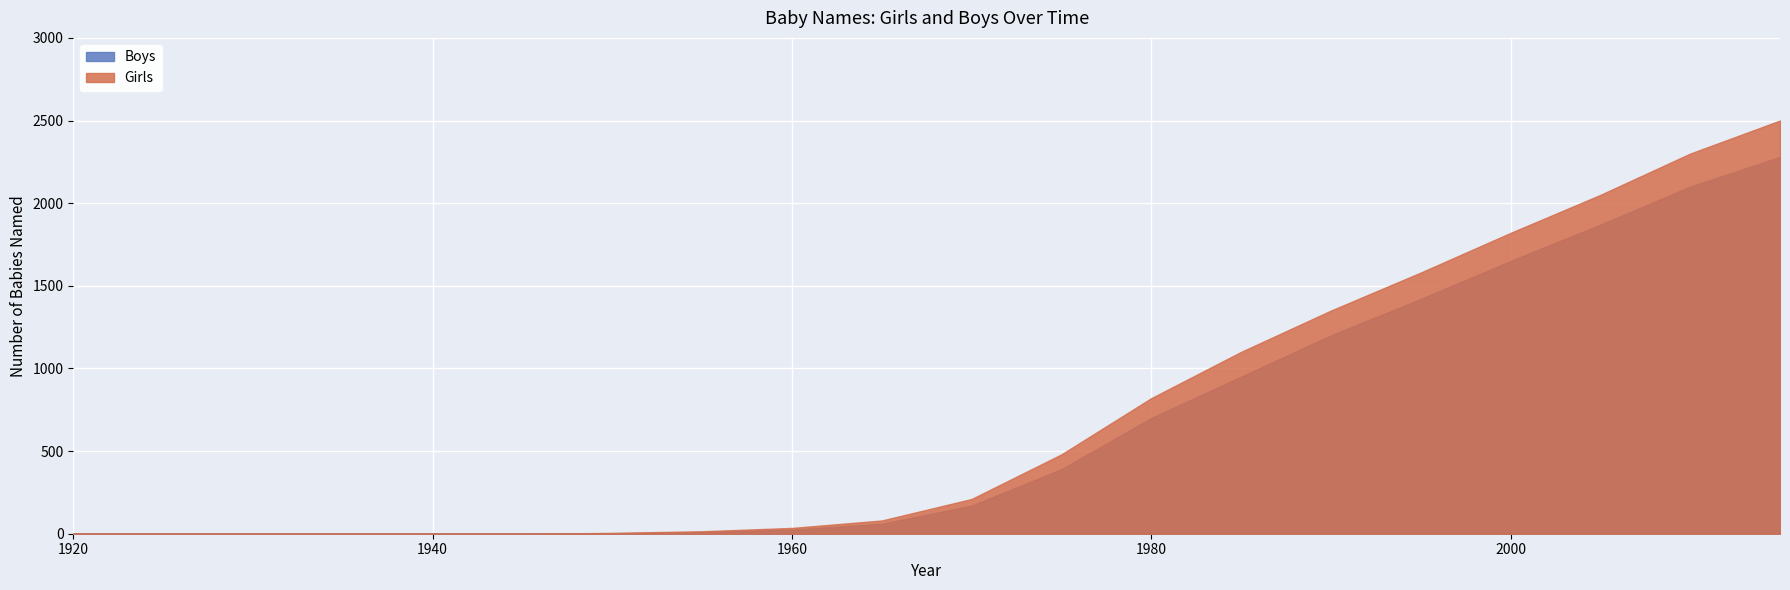

What is the difference between the second highest and minimum values in the Girls series?

2300